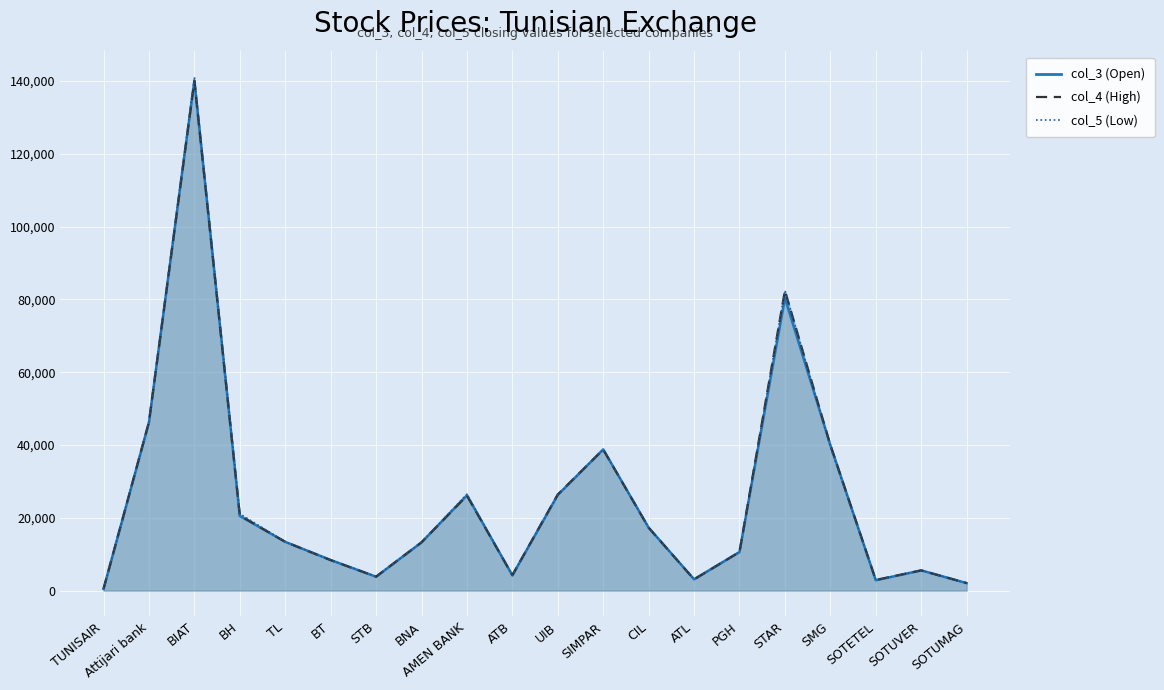

What is the difference between the maximum and minimum values in the col_3 series?

139650